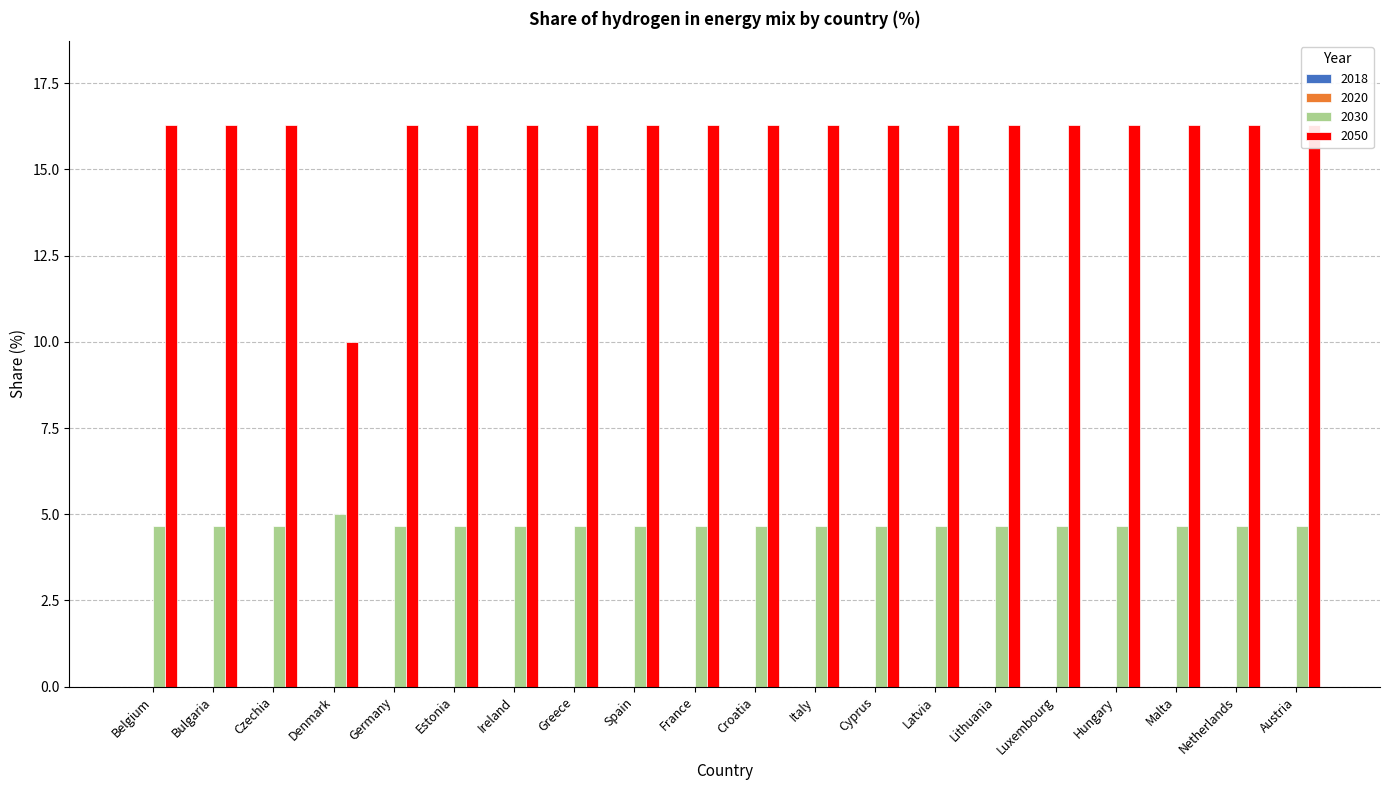

Which series changed the most between Netherlands and Austria?

2018